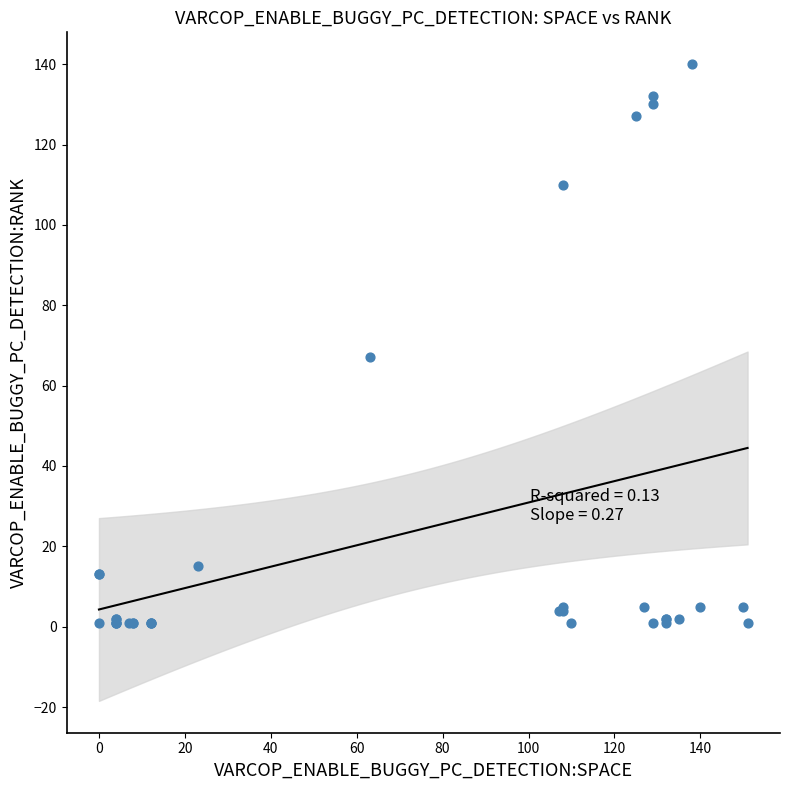

What Y value in the scatter plot is closest to 70?

67